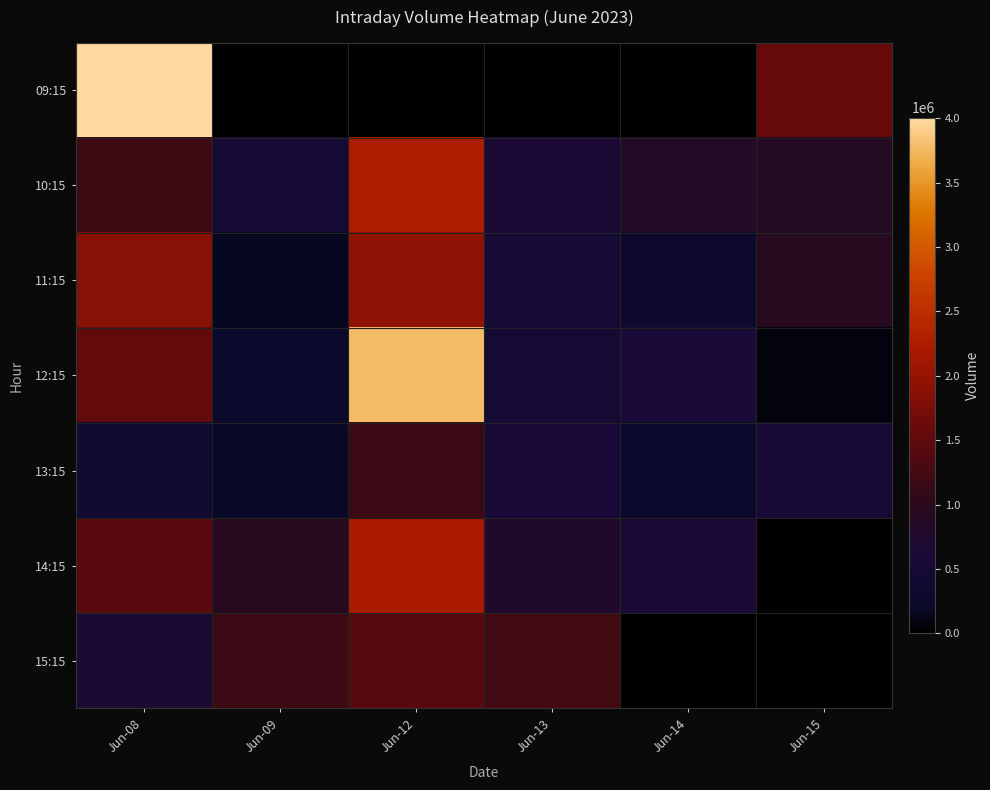

Reading right to left, list all the values displayed in this chart.

09:15: Jun-15=1574510	Jun-14=0	Jun-13=0	Jun-12=0	Jun-09=0	Jun-08=4005826
10:15: Jun-15=879226	Jun-14=844824	Jun-13=648638	Jun-12=2260916	Jun-09=494237	Jun-08=1205787
11:15: Jun-15=927291	Jun-14=282973	Jun-13=503467	Jun-12=1947455	Jun-09=158523	Jun-08=1865973
12:15: Jun-15=68833	Jun-14=611229	Jun-13=454256	Jun-12=3785595	Jun-09=276926	Jun-08=1531501
13:15: Jun-15=550431	Jun-14=261505	Jun-13=581934	Jun-12=1159905	Jun-09=194982	Jun-08=386139
14:15: Jun-15=0	Jun-14=656684	Jun-13=779354	Jun-12=2210377	Jun-09=936771	Jun-08=1446186
15:15: Jun-15=0	Jun-14=0	Jun-13=1237502	Jun-12=1419633	Jun-09=1181733	Jun-08=692910